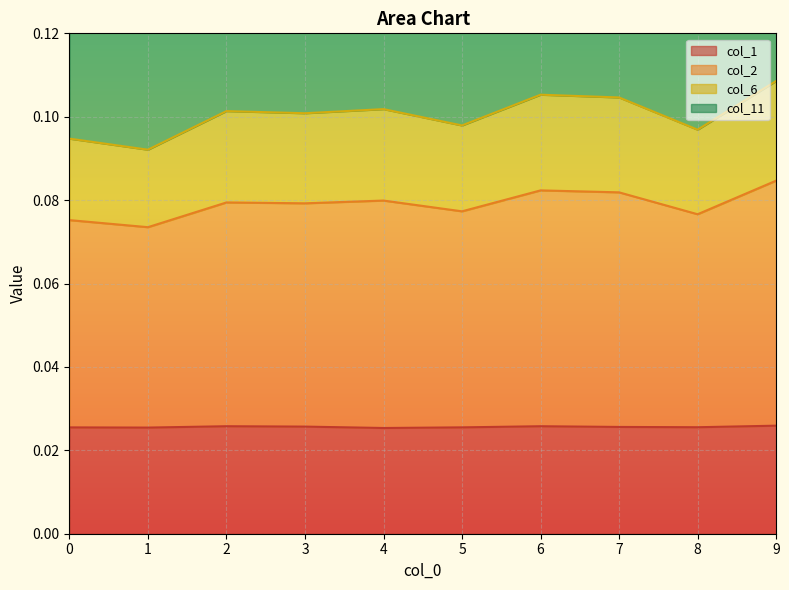

Count the number of data series in this chart.

4